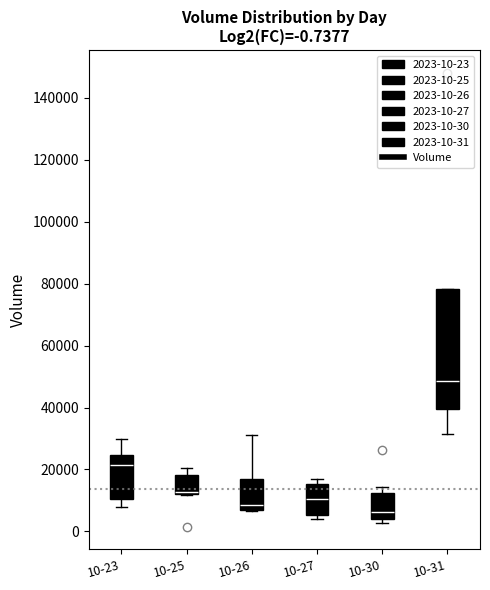

Comparing the boxes themselves (not the whiskers), which one is the tallest?

10-31